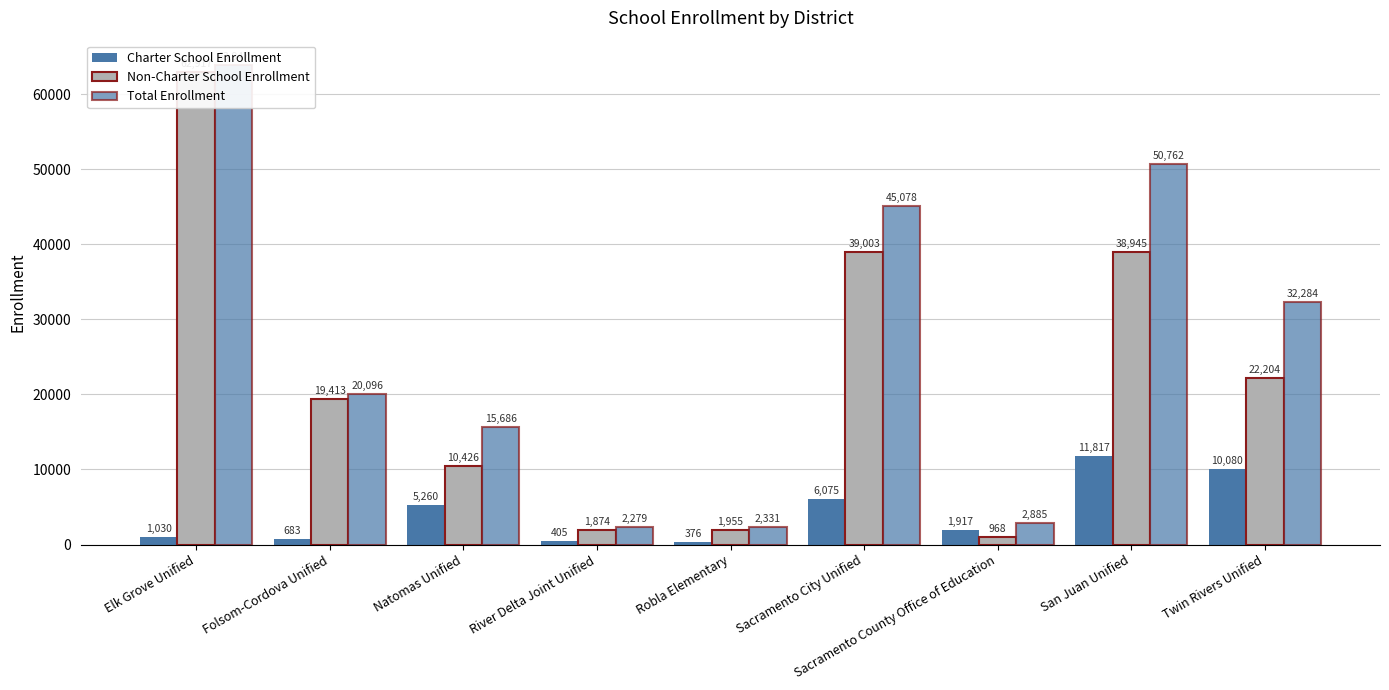

The value of Non-Charter School Enrollment at Robla Elementary is 3344. True or false?

False